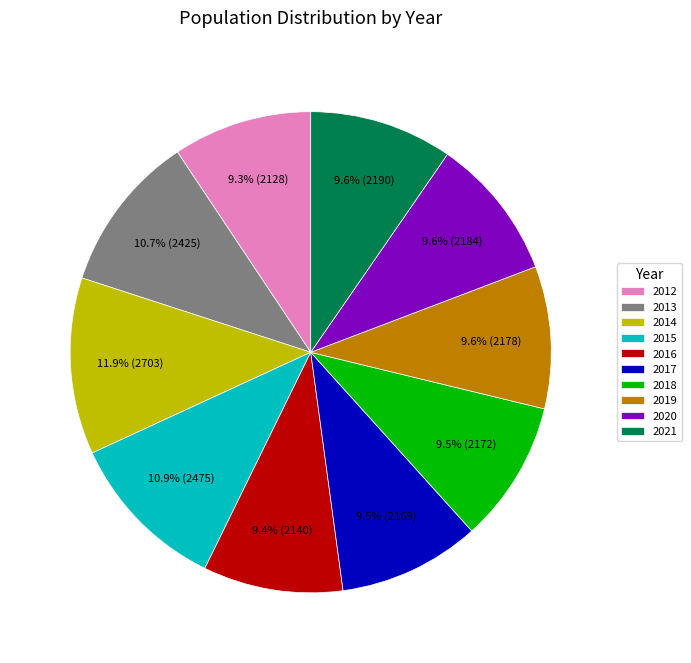

Which slice is the largest?

2014